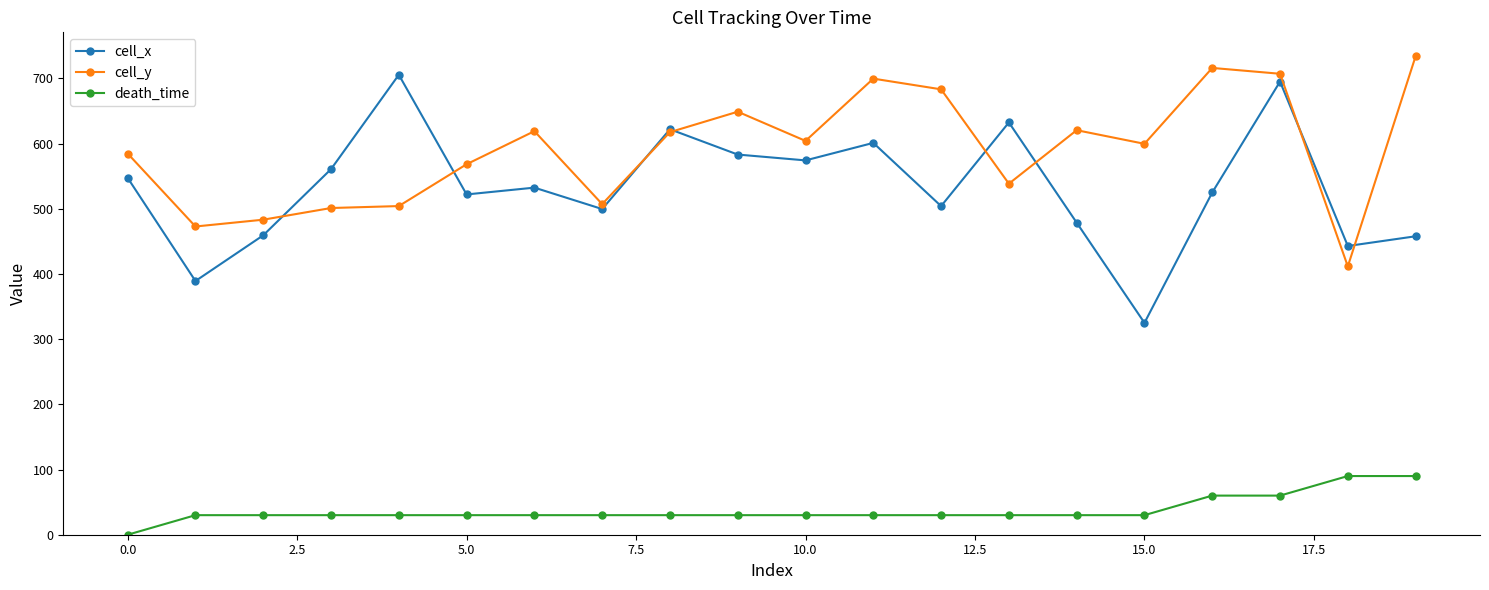

Which series has the widest spread of values?

cell_x